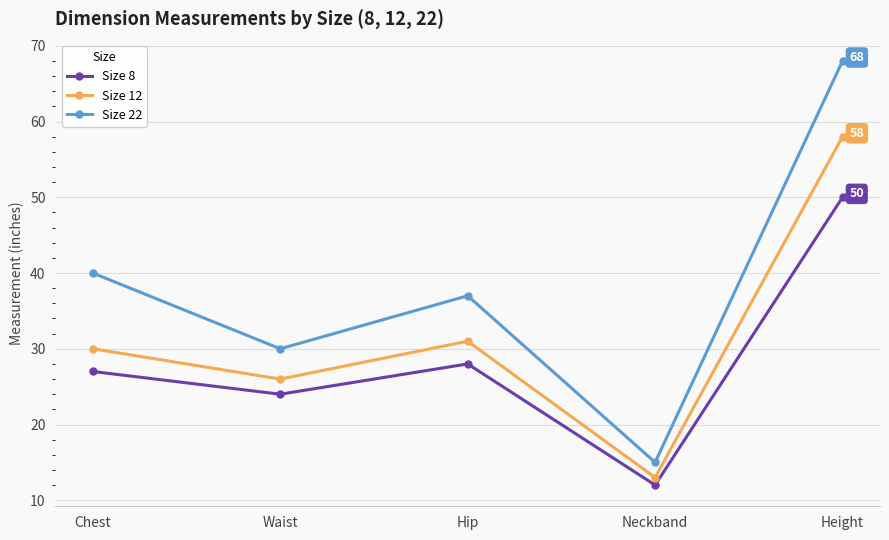

Reading left to right, transcribe all the data shown in this chart.

Size 8: 27	24	28	12	50
Size 12: 30	26	31	13	58
Size 22: 40	30	37	15	68